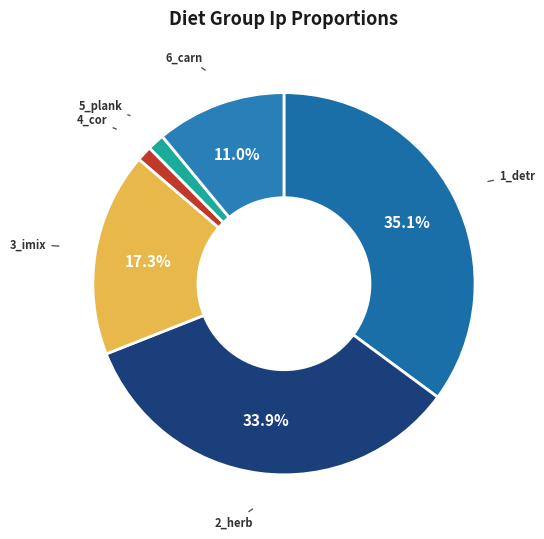

To the nearest percent, what is the combined percentage of 6_carn and 1_detr?

46%